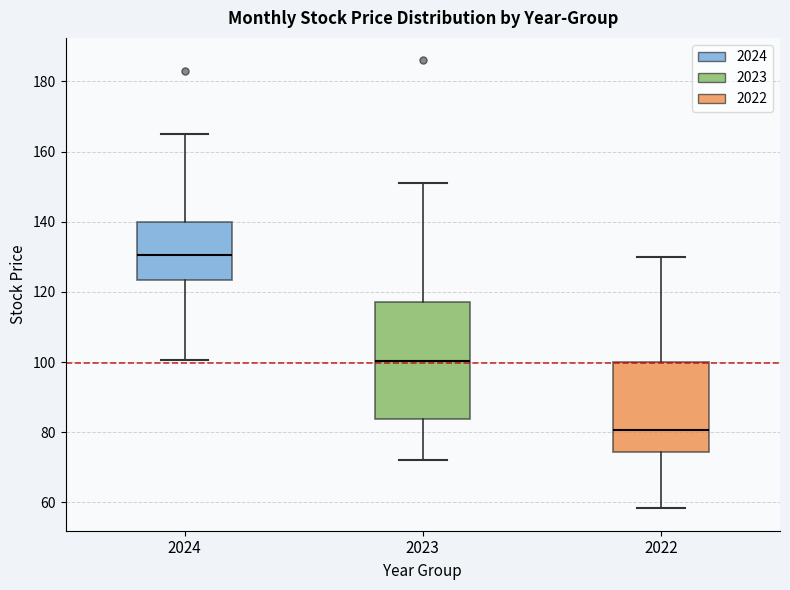

Reading left to right, read every box against the y-axis: the position of its median line, the range the box covers, and the ends of its whiskers. The values are not printed on the chart, so give them approximately, as read against the axis.

2024: median 130, box 124 to 140, whiskers 100 to 166
2023: median 100, box 84 to 118, whiskers 72 to 152
2022: median 80, box 74 to 100, whiskers 58 to 130